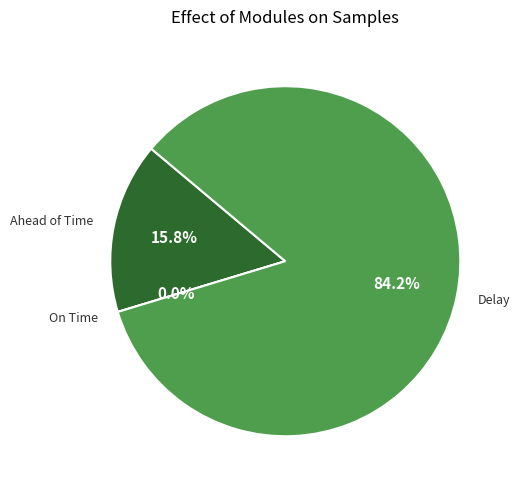

Which category has the smallest portion of the pie?

On Time